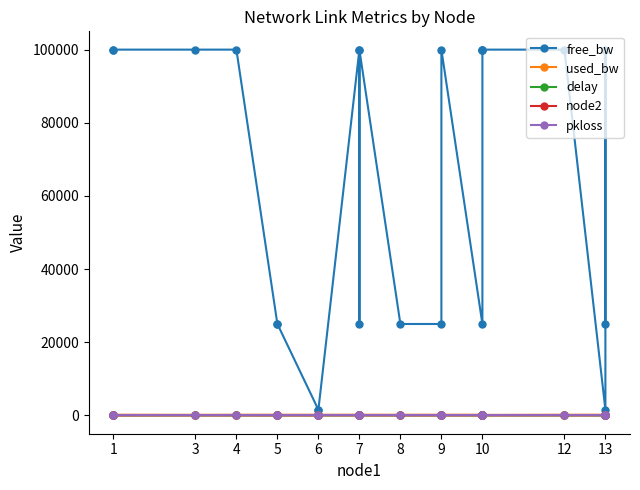

At how many categories does at least one series exceed 17689?

19